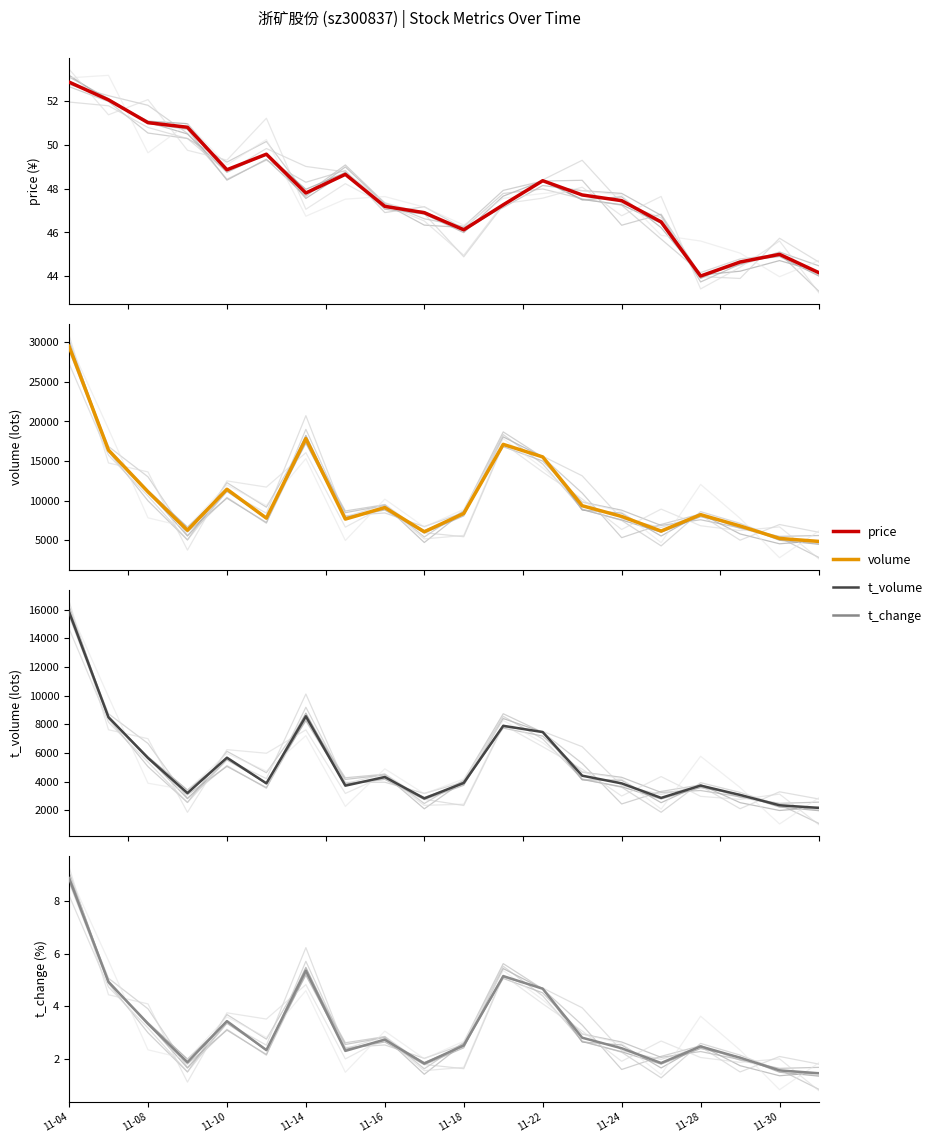

Is it true that volume equals 12054.9 at 11-28?

False